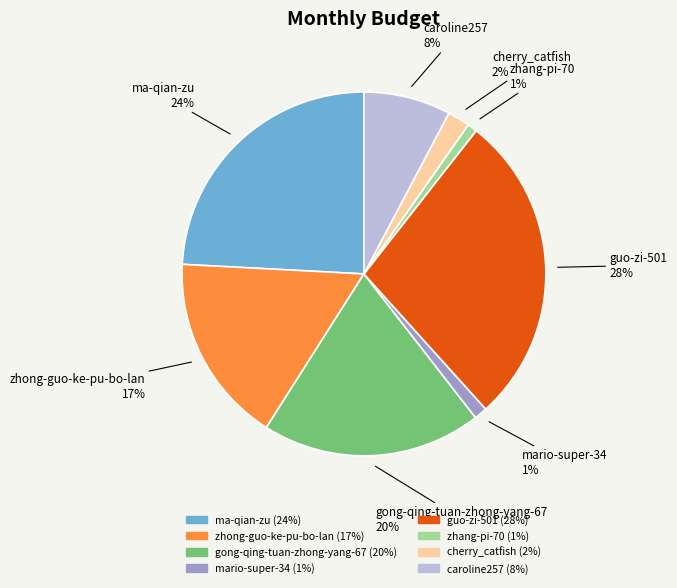

Count the number of slices in the pie.

8